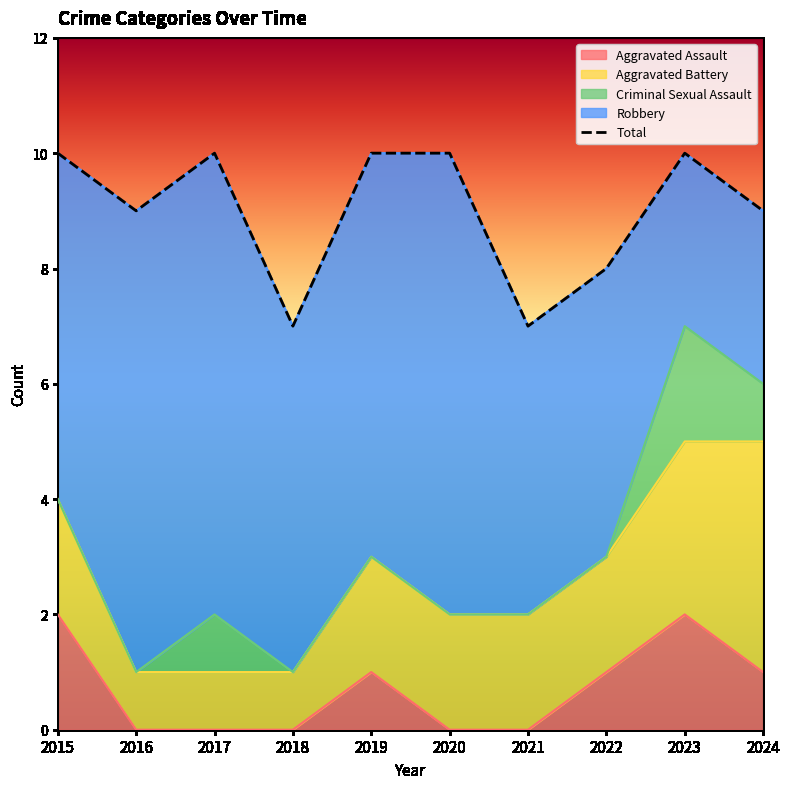

What is the value of the 6th point from the left?

10